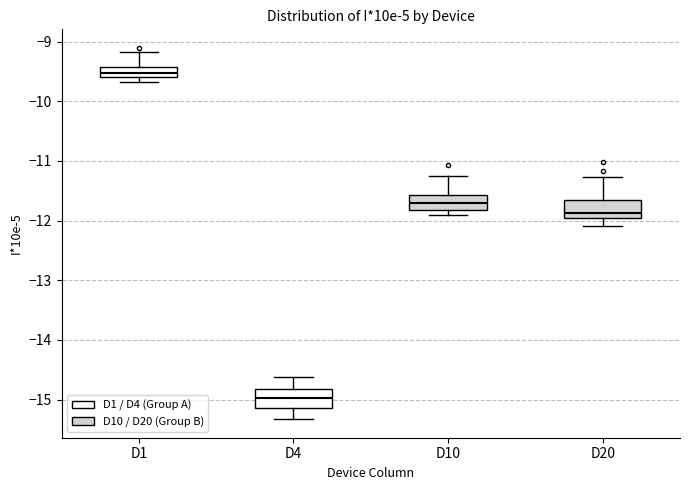

Where is the upper edge of the box for D1 on the y-axis? The values are not printed on the chart, so give them approximately, as read against the axis.

-9.4